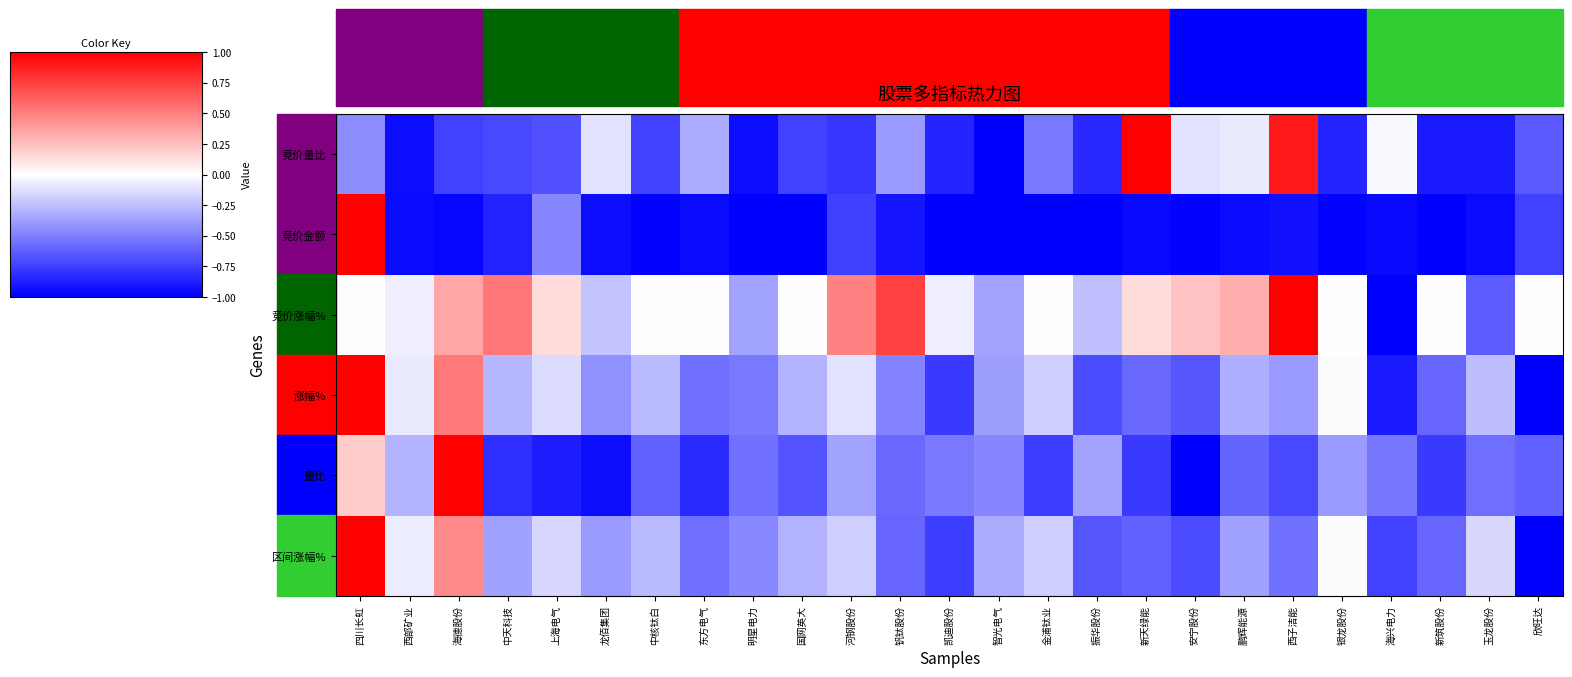

How many categories are shown in the chart?

25